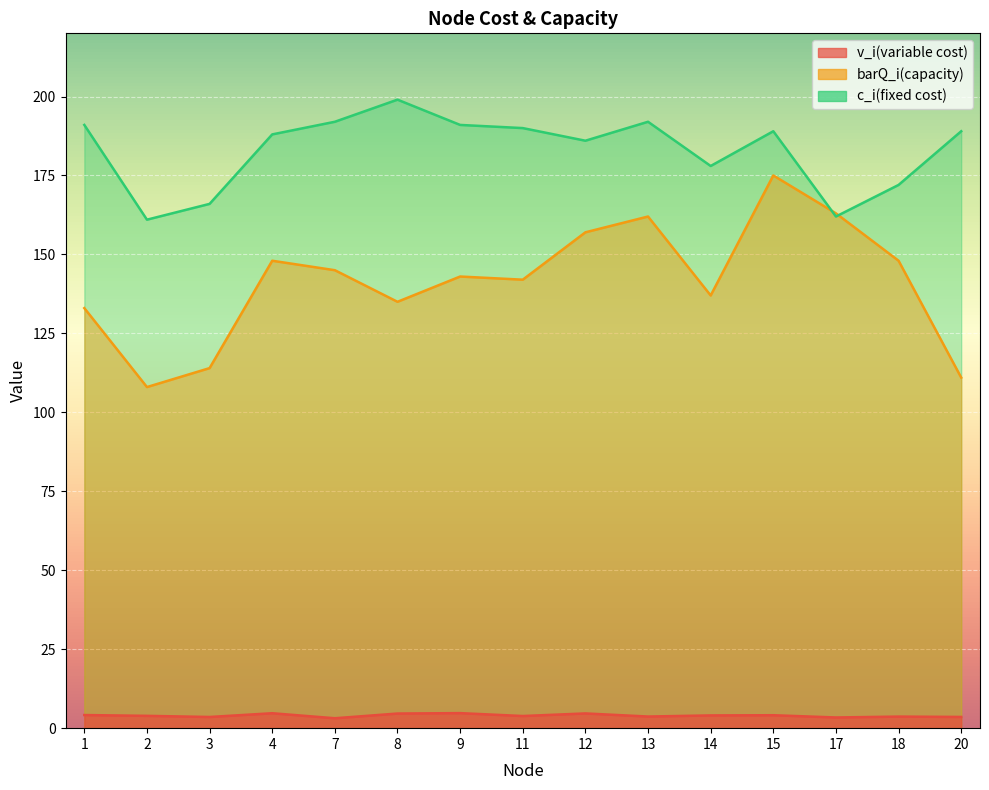

At which label does c_i(fixed cost) first exceed 189?

1